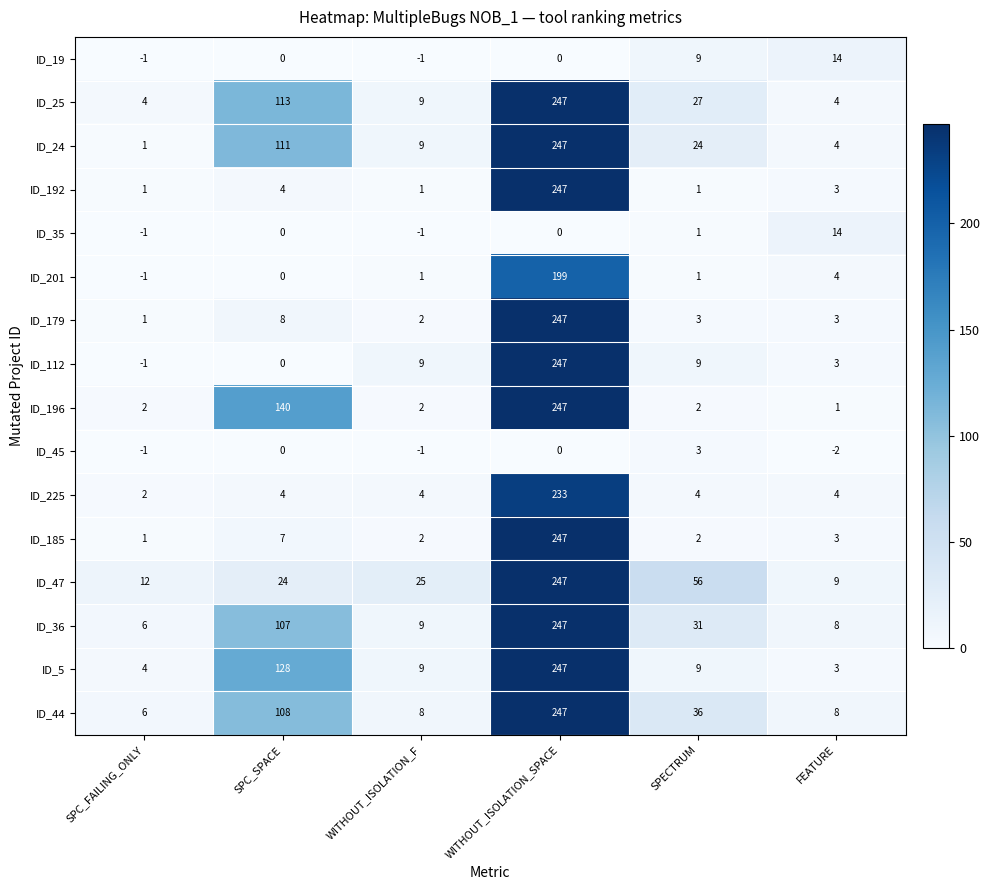

Which series has the widest spread of values?

ID_112